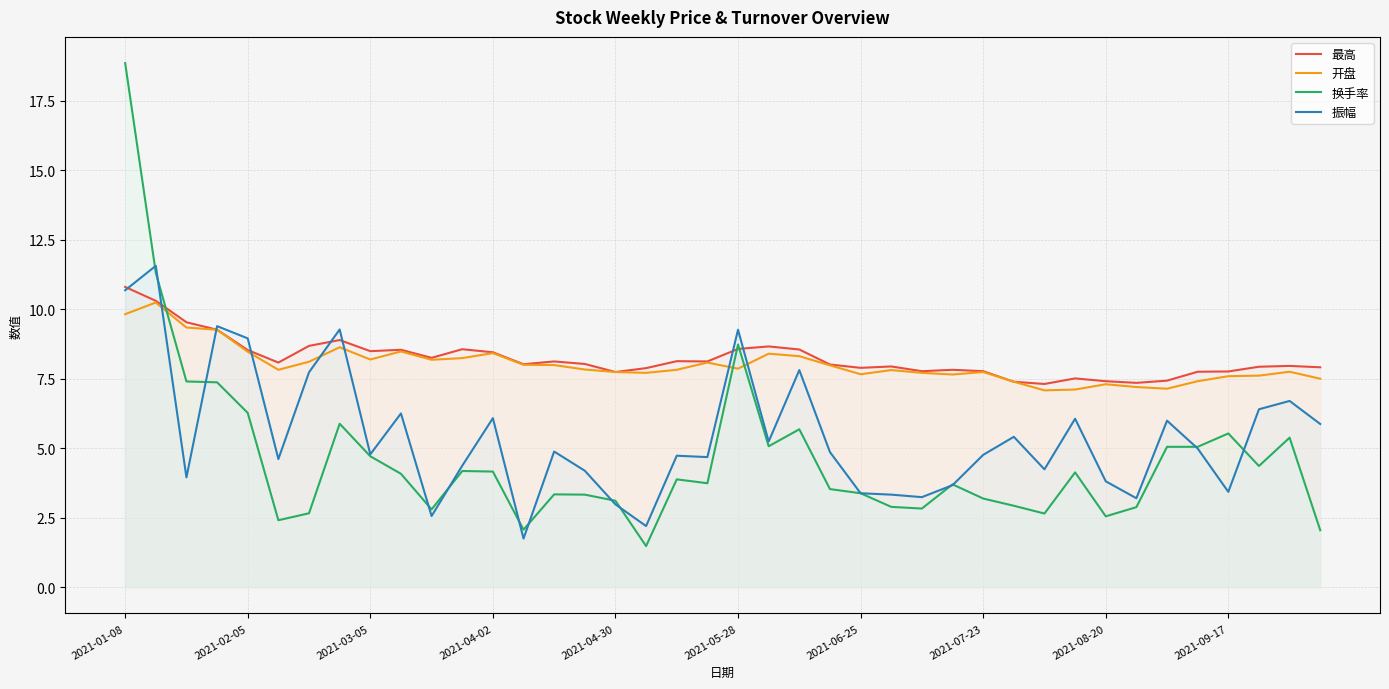

Reading right to left, extract all data points from this chart.

最高: 7.9	8.0	7.9	7.8	7.8	7.4	7.3	7.4	7.5	7.3	7.4	7.8	7.8	7.8	7.9	7.9	8.0	8.6	8.7	8.6	8.1	8.1	7.9	7.7	8.0	8.1	8.0	8.4	8.6	8.2	8.5	8.5	8.9	8.7	8.1	8.5	9.3	9.5	10.3	10.8
开盘: 7.5	7.8	7.6	7.6	7.4	7.1	7.2	7.3	7.1	7.1	7.4	7.7	7.7	7.7	7.8	7.7	8.0	8.3	8.4	7.9	8.1	7.8	7.7	7.7	7.8	8.0	8.0	8.4	8.2	8.2	8.5	8.2	8.6	8.1	7.8	8.5	9.3	9.3	10.2	9.8
换手率: 2.0	5.4	4.4	5.5	5.0	5.0	2.9	2.5	4.1	2.6	2.9	3.2	3.7	2.8	2.9	3.4	3.5	5.7	5.1	8.7	3.7	3.9	1.5	3.1	3.3	3.3	2.1	4.2	4.2	2.8	4.1	4.7	5.9	2.7	2.4	6.3	7.4	7.4	11.3	18.9
振幅: 5.9	6.7	6.4	3.4	5.0	6.0	3.2	3.8	6.1	4.2	5.4	4.8	3.7	3.2	3.3	3.4	4.9	7.8	5.2	9.3	4.7	4.7	2.2	3.0	4.2	4.9	1.8	6.1	4.4	2.6	6.2	4.8	9.3	7.7	4.6	8.9	9.4	4.0	11.6	10.7